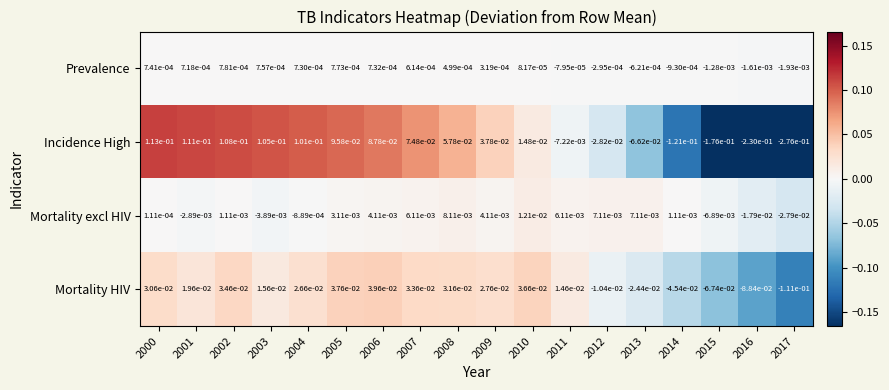

Which series has the widest spread of values?

Incidence High